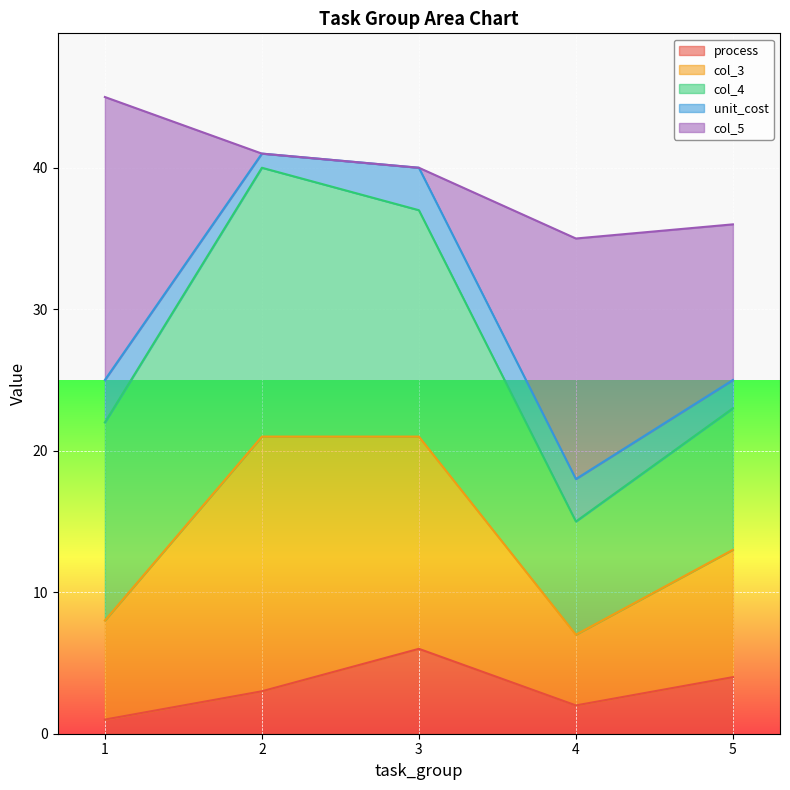

What are all the series names shown in the legend?

process, col_3, col_4, unit_cost, col_5